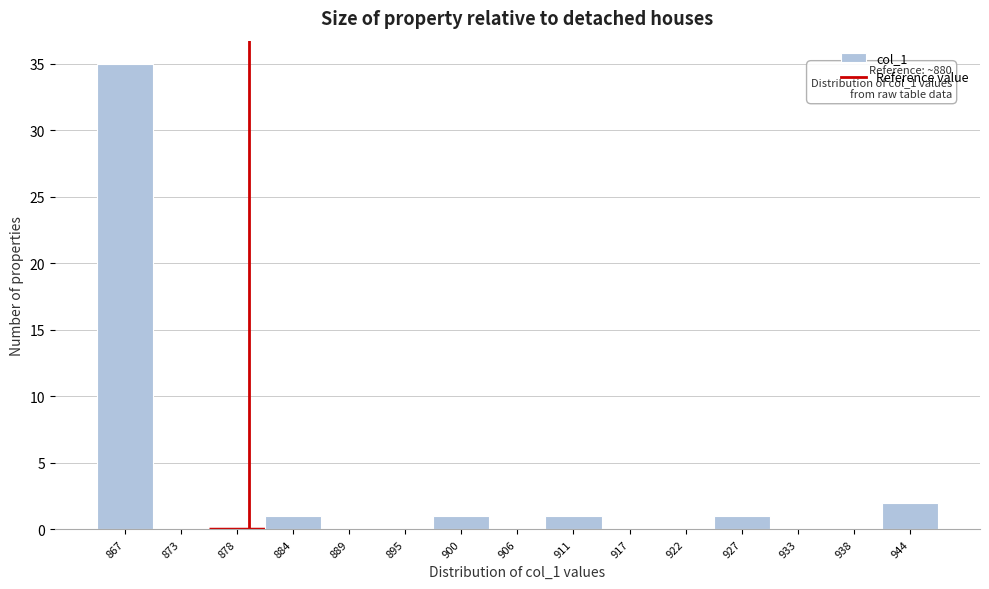

Reading left to right, list all the values displayed in this chart.

867=35	873=0	878=0	884=1	889=0	895=0	900=1	906=0	911=1	917=0	922=0	927=1	933=0	938=0	944=2